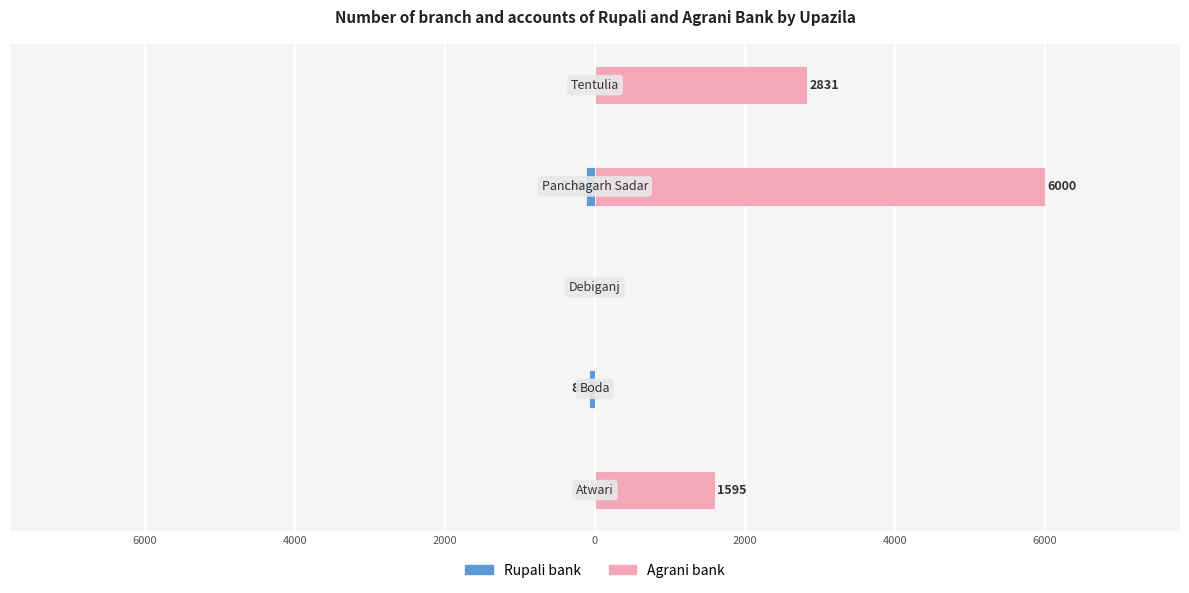

The value of Agrani bank at 0 is 2831. True or false?

True